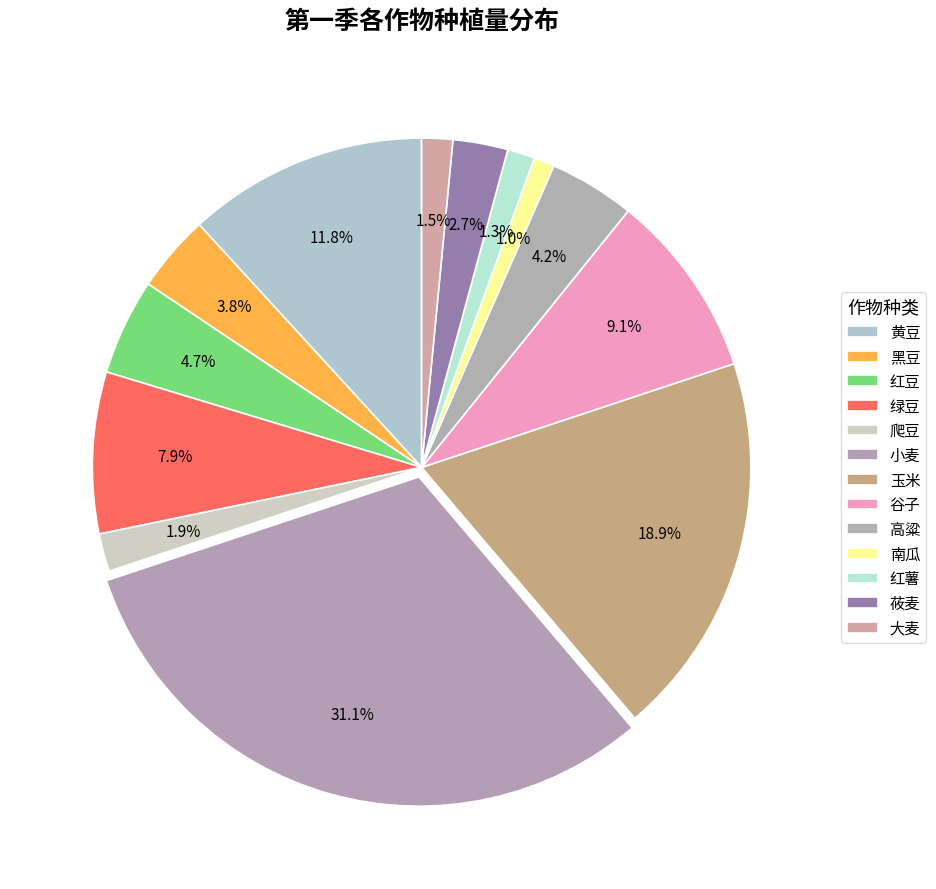

To the nearest percent, what is the combined percentage of 玉米 and 红豆?

24%